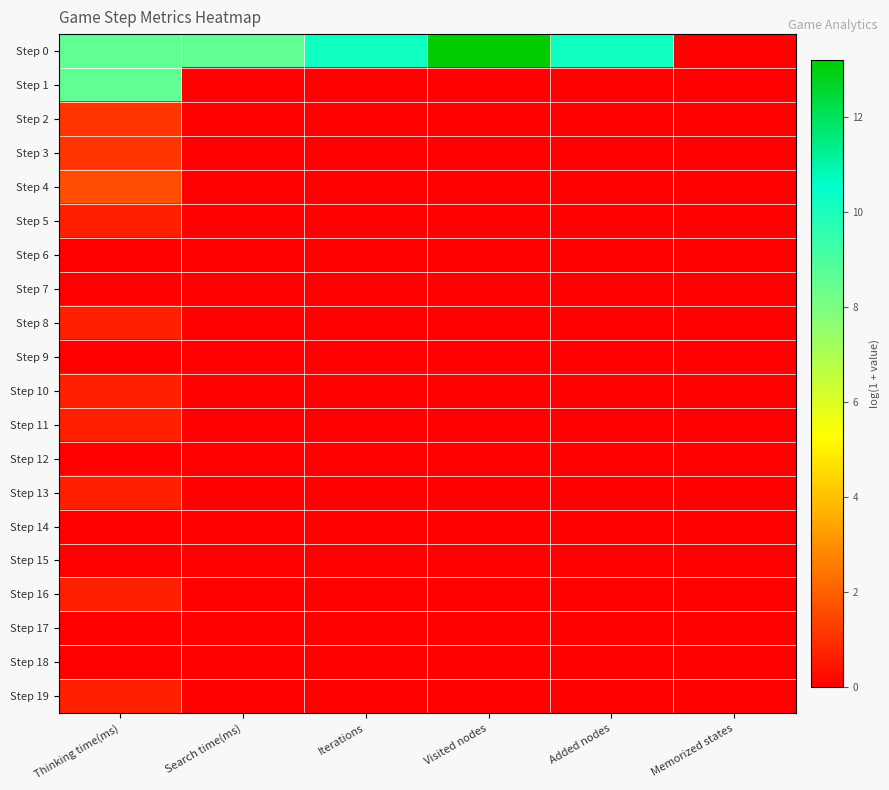

Reading left to right, extract all data points from this chart.

Step 0: Thinking time(ms)=8.5	Search time(ms)=8.5	Iterations=10.2	Visited nodes=13.2	Added nodes=10.2	Memorized states=0.0
Step 1: Thinking time(ms)=8.5	Search time(ms)=0.0	Iterations=0.0	Visited nodes=0.0	Added nodes=0.0	Memorized states=0.0
Step 2: Thinking time(ms)=1.1	Search time(ms)=0.0	Iterations=0.0	Visited nodes=0.0	Added nodes=0.0	Memorized states=0.0
Step 3: Thinking time(ms)=1.1	Search time(ms)=0.0	Iterations=0.0	Visited nodes=0.0	Added nodes=0.0	Memorized states=0.0
Step 4: Thinking time(ms)=1.6	Search time(ms)=0.0	Iterations=0.0	Visited nodes=0.0	Added nodes=0.0	Memorized states=0.0
Step 5: Thinking time(ms)=0.7	Search time(ms)=0.0	Iterations=0.0	Visited nodes=0.0	Added nodes=0.0	Memorized states=0.0
Step 6: Thinking time(ms)=0.0	Search time(ms)=0.0	Iterations=0.0	Visited nodes=0.0	Added nodes=0.0	Memorized states=0.0
Step 7: Thinking time(ms)=0.0	Search time(ms)=0.0	Iterations=0.0	Visited nodes=0.0	Added nodes=0.0	Memorized states=0.0
Step 8: Thinking time(ms)=0.7	Search time(ms)=0.0	Iterations=0.0	Visited nodes=0.0	Added nodes=0.0	Memorized states=0.0
Step 9: Thinking time(ms)=0.0	Search time(ms)=0.0	Iterations=0.0	Visited nodes=0.0	Added nodes=0.0	Memorized states=0.0
Step 10: Thinking time(ms)=0.7	Search time(ms)=0.0	Iterations=0.0	Visited nodes=0.0	Added nodes=0.0	Memorized states=0.0
Step 11: Thinking time(ms)=0.7	Search time(ms)=0.0	Iterations=0.0	Visited nodes=0.0	Added nodes=0.0	Memorized states=0.0
Step 12: Thinking time(ms)=0.0	Search time(ms)=0.0	Iterations=0.0	Visited nodes=0.0	Added nodes=0.0	Memorized states=0.0
Step 13: Thinking time(ms)=0.7	Search time(ms)=0.0	Iterations=0.0	Visited nodes=0.0	Added nodes=0.0	Memorized states=0.0
Step 14: Thinking time(ms)=0.0	Search time(ms)=0.0	Iterations=0.0	Visited nodes=0.0	Added nodes=0.0	Memorized states=0.0
Step 15: Thinking time(ms)=0.0	Search time(ms)=0.0	Iterations=0.0	Visited nodes=0.0	Added nodes=0.0	Memorized states=0.0
Step 16: Thinking time(ms)=0.7	Search time(ms)=0.0	Iterations=0.0	Visited nodes=0.0	Added nodes=0.0	Memorized states=0.0
Step 17: Thinking time(ms)=0.0	Search time(ms)=0.0	Iterations=0.0	Visited nodes=0.0	Added nodes=0.0	Memorized states=0.0
Step 18: Thinking time(ms)=0.0	Search time(ms)=0.0	Iterations=0.0	Visited nodes=0.0	Added nodes=0.0	Memorized states=0.0
Step 19: Thinking time(ms)=0.7	Search time(ms)=0.0	Iterations=0.0	Visited nodes=0.0	Added nodes=0.0	Memorized states=0.0